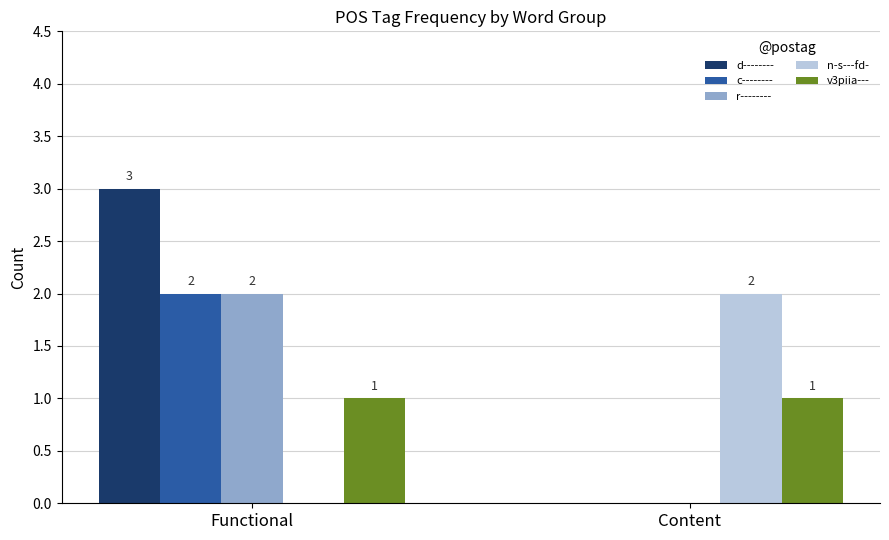

How many series are shown in this chart?

5